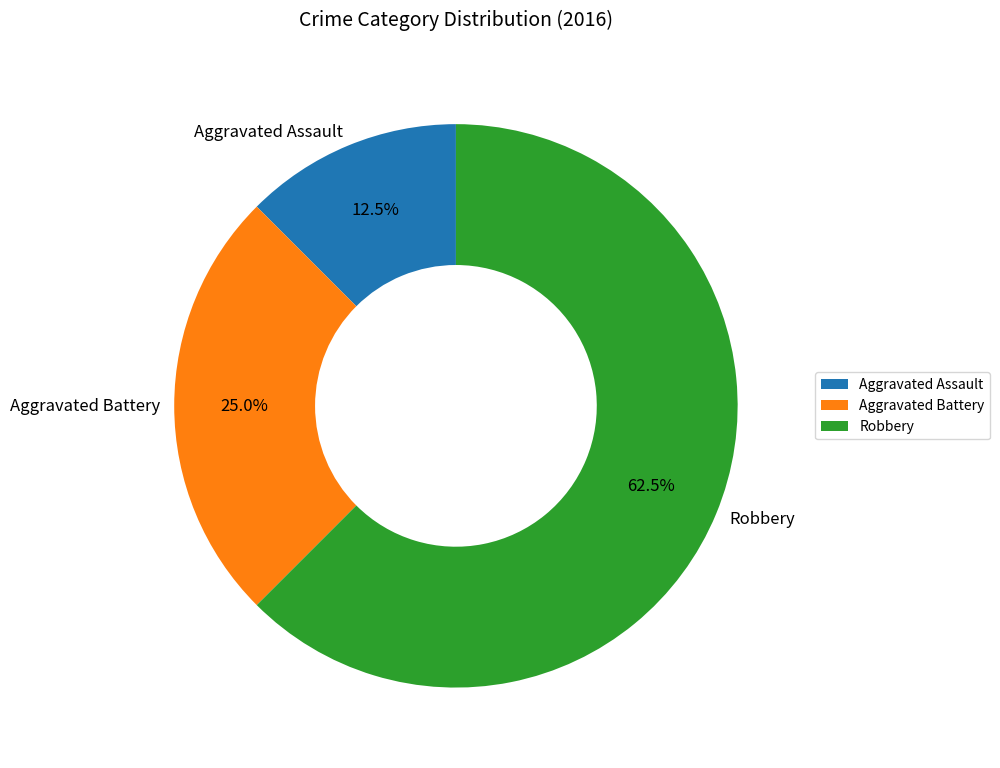

Does any single category account for the majority?

Yes